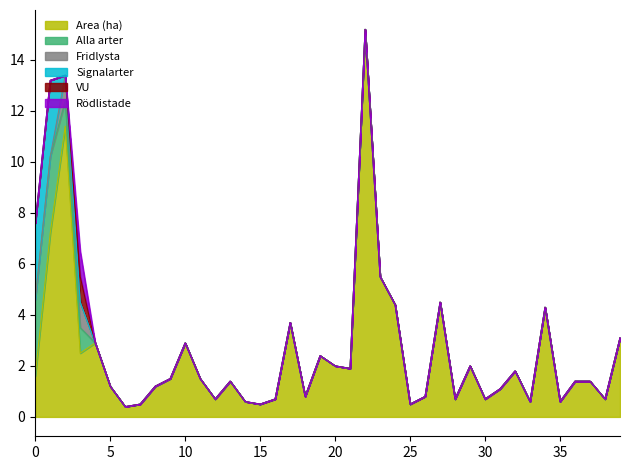

True or false: Rödlistade and Alla arter cross at least once.

False